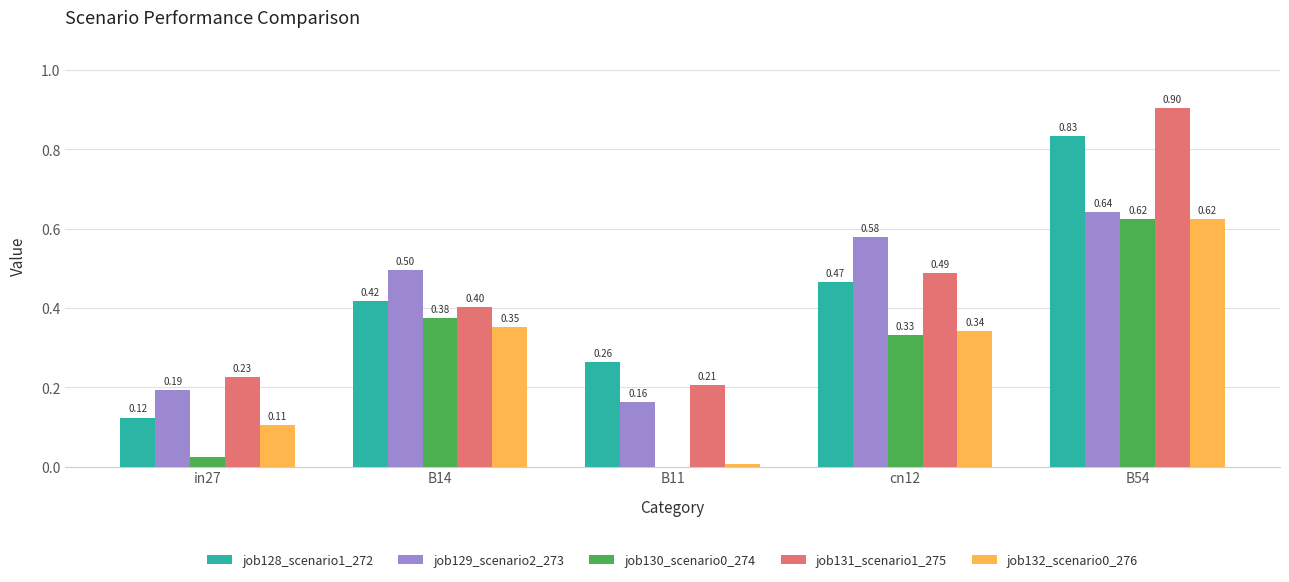

What is the total value across all series at B54?

3.6